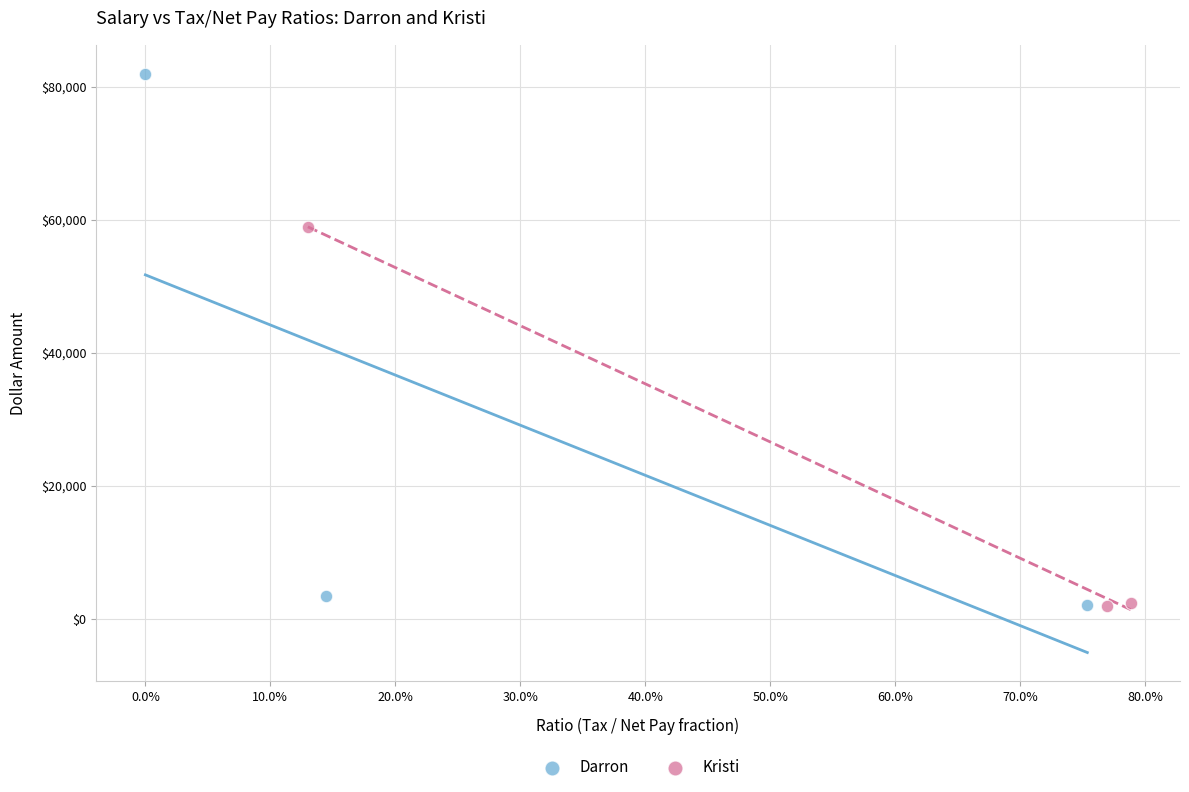

Which series reaches the maximum Y coordinate?

Darron